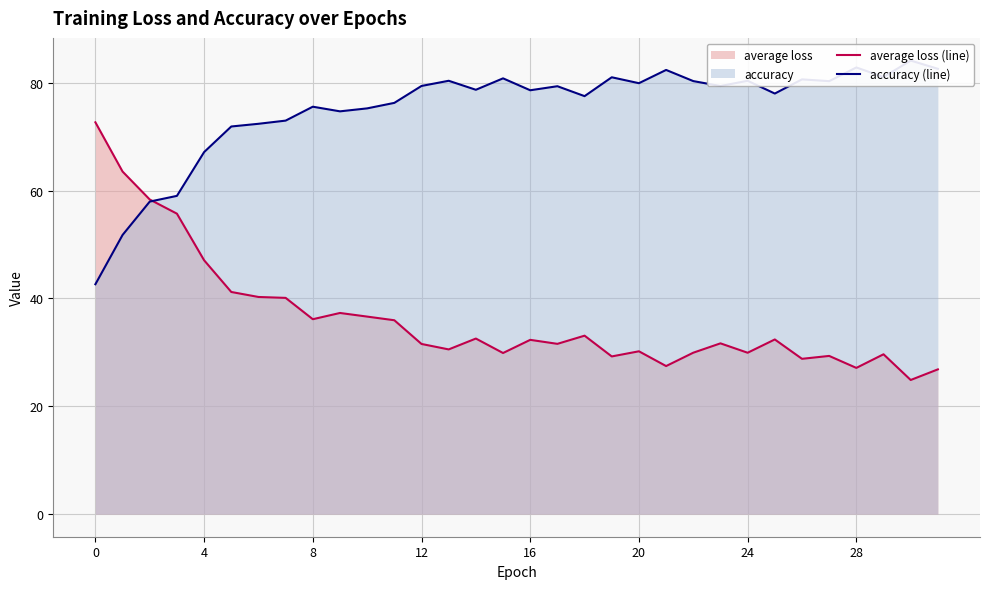

What is the difference between the maximum and second lowest values in the average loss (line) series?

45.8